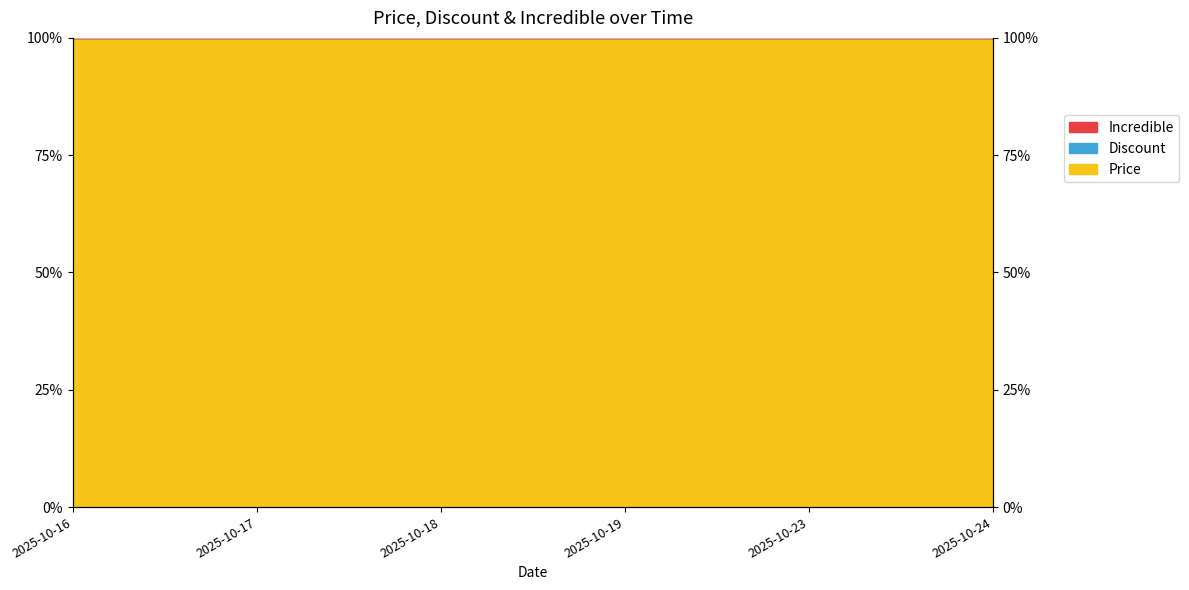

What value does the Incredible series have at 2025-10-18?

100.0